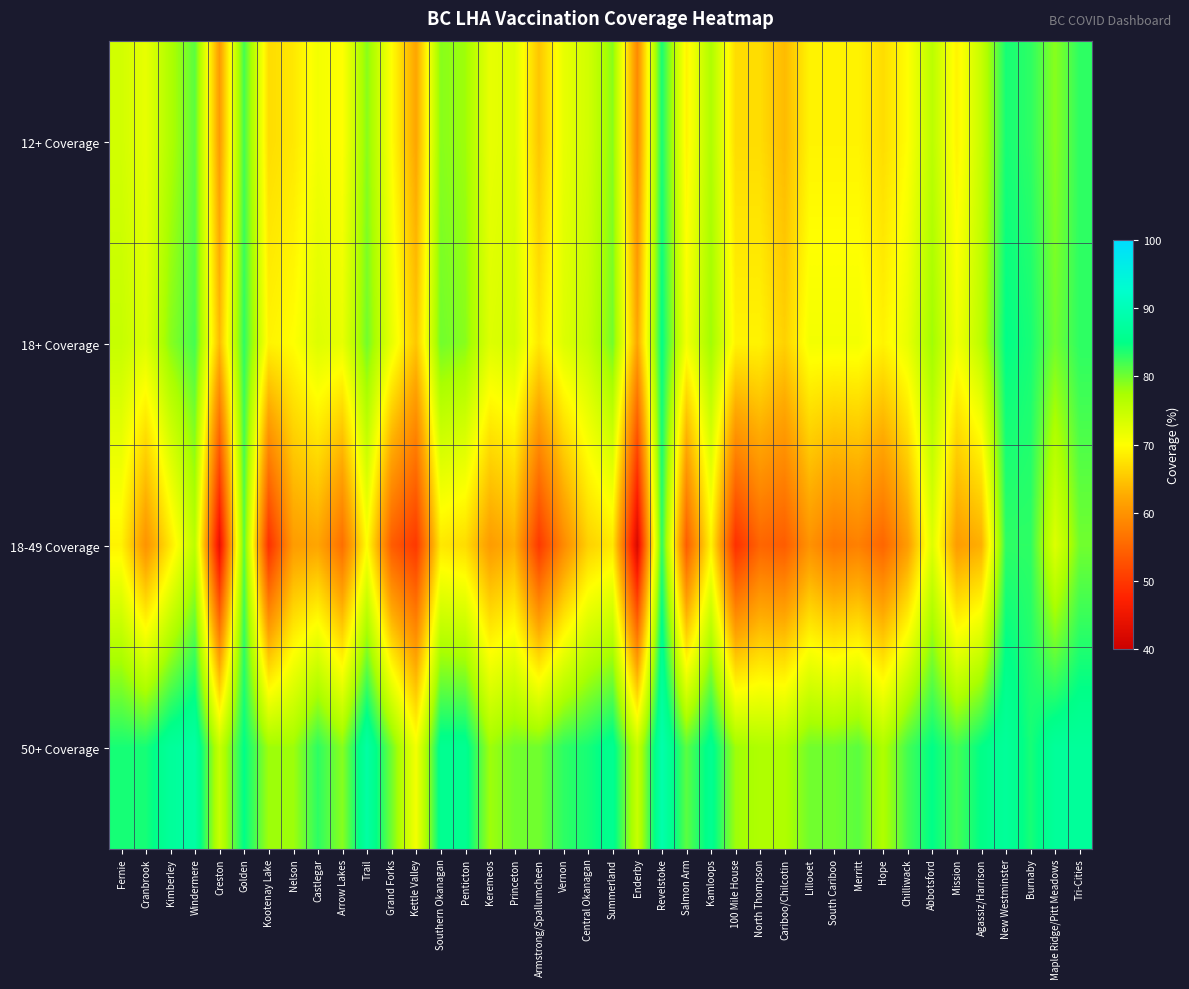

Reading right to left, transcribe all the data shown in this chart.

12+ Coverage: Tri-Cities=83	Maple Ridge/Pitt Meadows=79	Burnaby=83	New Westminster=84	Agassiz/Harrison=75	Mission=69	Abbotsford=76	Chilliwack=70	Hope=67	Merritt=69	South Cariboo=69	Lillooet=69	Cariboo/Chilcotin=64	North Thompson=67	100 Mile House=67	Kamloops=77	Salmon Arm=69	Revelstoke=84	Enderby=59	Summerland=79	Central Okanagan=74	Vernon=72	Armstrong/Spallumcheen=65	Princeton=73	Keremeos=72	Penticton=78	Southern Okanagan=79	Kettle Valley=62	Grand Forks=70	Trail=79	Arrow Lakes=70	Castlegar=71	Nelson=68	Kootenay Lake=67	Golden=82	Creston=61	Windermere=81	Kimberley=77	Cranbrook=72	Fernie=74
18+ Coverage: Tri-Cities=83	Maple Ridge/Pitt Meadows=80	Burnaby=84	New Westminster=85	Agassiz/Harrison=76	Mission=71	Abbotsford=78	Chilliwack=72	Hope=69	Merritt=71	South Cariboo=71	Lillooet=71	Cariboo/Chilcotin=66	North Thompson=69	100 Mile House=69	Kamloops=78	Salmon Arm=71	Revelstoke=85	Enderby=62	Summerland=80	Central Okanagan=75	Vernon=73	Armstrong/Spallumcheen=68	Princeton=74	Keremeos=73	Penticton=79	Southern Okanagan=80	Kettle Valley=65	Grand Forks=72	Trail=80	Arrow Lakes=72	Castlegar=73	Nelson=70	Kootenay Lake=69	Golden=83	Creston=64	Windermere=82	Kimberley=79	Cranbrook=73	Fernie=75
18-49 Coverage: Tri-Cities=80	Maple Ridge/Pitt Meadows=73	Burnaby=83	New Westminster=83	Agassiz/Harrison=63	Mission=61	Abbotsford=73	Chilliwack=61	Hope=55	Merritt=58	South Cariboo=57	Lillooet=60	Cariboo/Chilcotin=54	North Thompson=55	100 Mile House=49	Kamloops=69	Salmon Arm=54	Revelstoke=83	Enderby=42	Summerland=68	Central Okanagan=66	Vernon=59	Armstrong/Spallumcheen=50	Princeton=63	Keremeos=61	Penticton=67	Southern Okanagan=68	Kettle Valley=50	Grand Forks=54	Trail=70	Arrow Lakes=56	Castlegar=62	Nelson=61	Kootenay Lake=49	Golden=81	Creston=44	Windermere=76	Kimberley=68	Cranbrook=60	Fernie=69
50+ Coverage: Tri-Cities=87	Maple Ridge/Pitt Meadows=87	Burnaby=84	New Westminster=87	Agassiz/Harrison=85	Mission=82	Abbotsford=85	Chilliwack=82	Hope=77	Merritt=81	South Cariboo=80	Lillooet=80	Cariboo/Chilcotin=77	North Thompson=77	100 Mile House=78	Kamloops=86	Salmon Arm=81	Revelstoke=89	Enderby=75	Summerland=86	Central Okanagan=84	Vernon=83	Armstrong/Spallumcheen=80	Princeton=80	Keremeos=78	Penticton=86	Southern Okanagan=86	Kettle Valley=71	Grand Forks=80	Trail=88	Arrow Lakes=79	Castlegar=83	Nelson=78	Kootenay Lake=78	Golden=85	Creston=75	Windermere=88	Kimberley=87	Cranbrook=84	Fernie=84